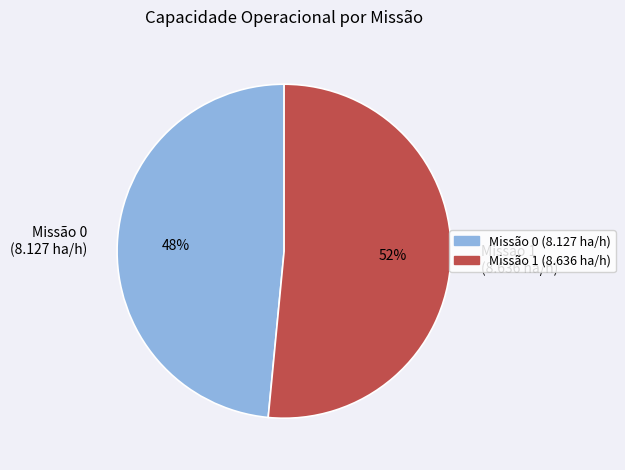

Is the sum of Missão 1 (8.636 ha/h) and Missão 0 (8.127 ha/h) greater than half?

Yes